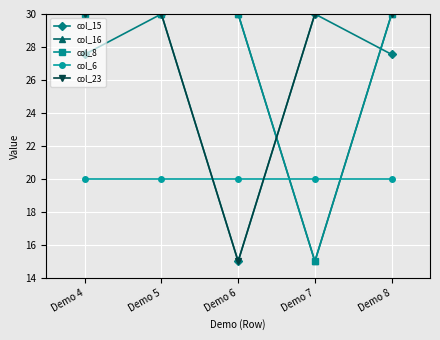

What is the average value of the col_15 series?

26.0